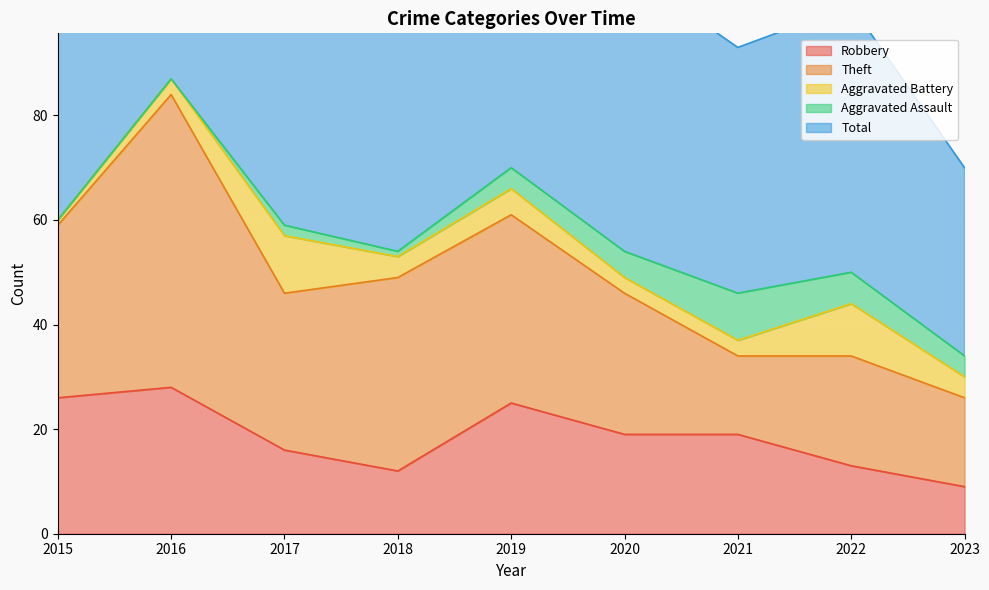

What is the difference between the maximum and second lowest values in the Robbery series?

16